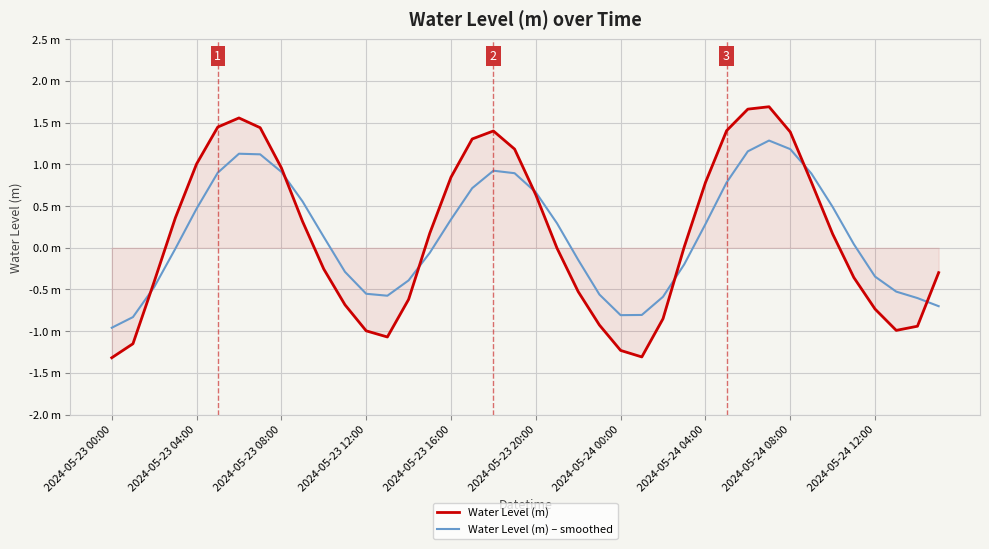

How many interior local peaks does the Water Level (m) series have?

3